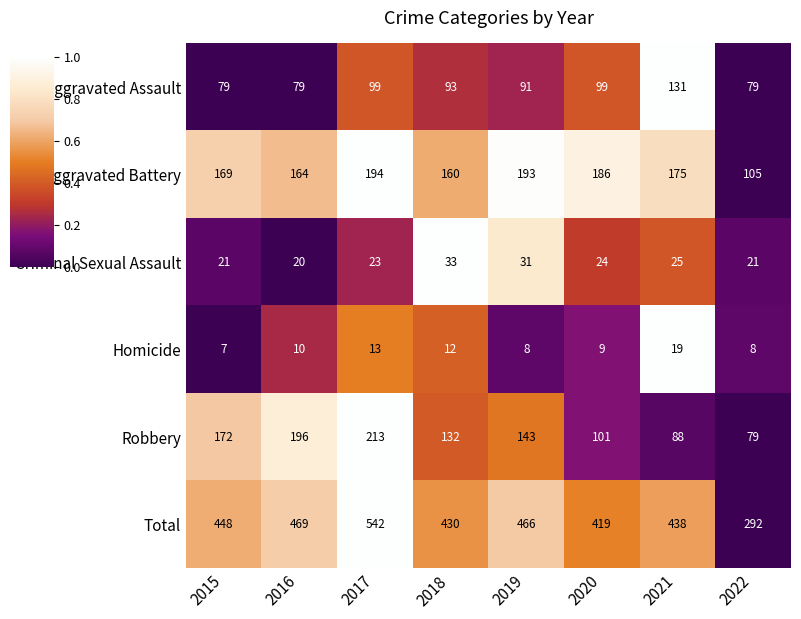

What is the total value across all series at 2017?

1084